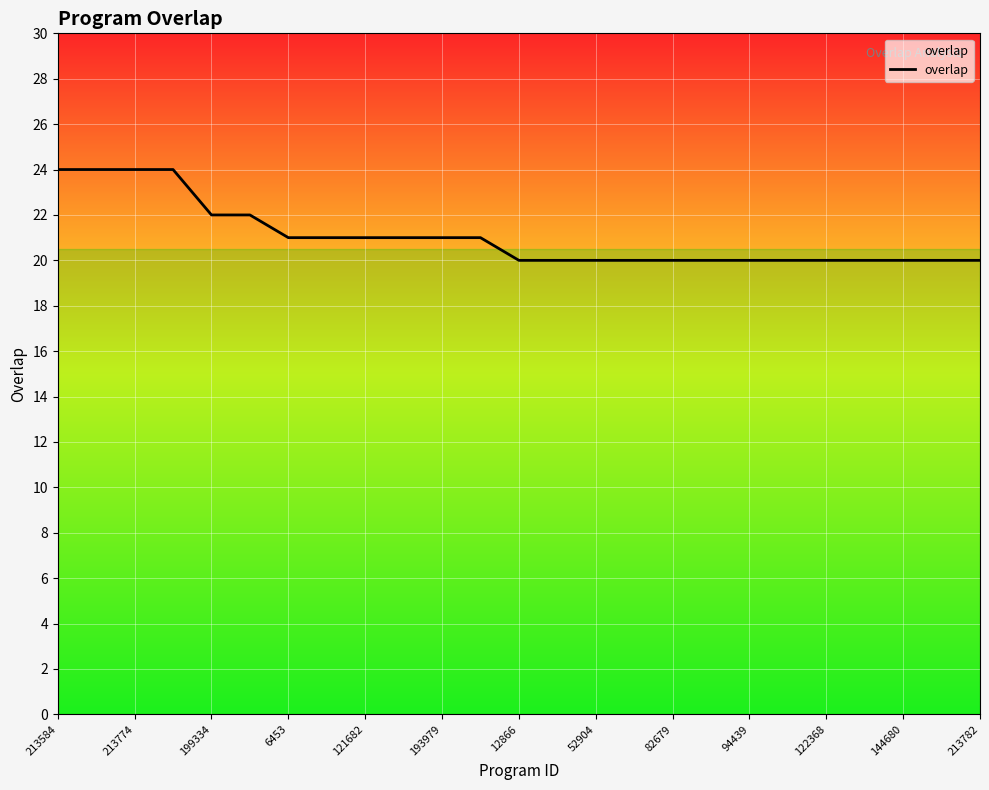

What is the difference between the maximum and minimum values?

4